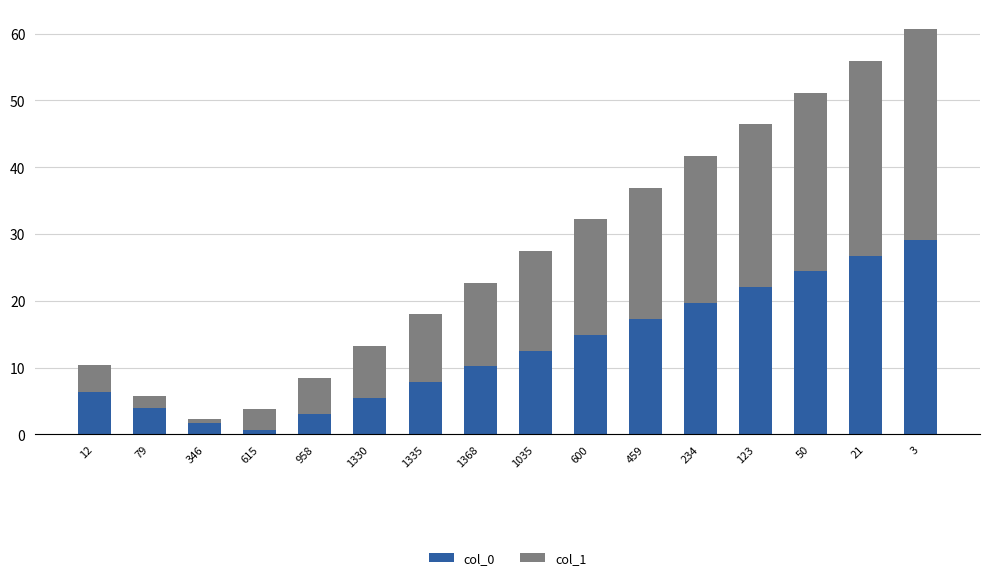

True or false: col_0 has a value of 6.4 at 123.

False